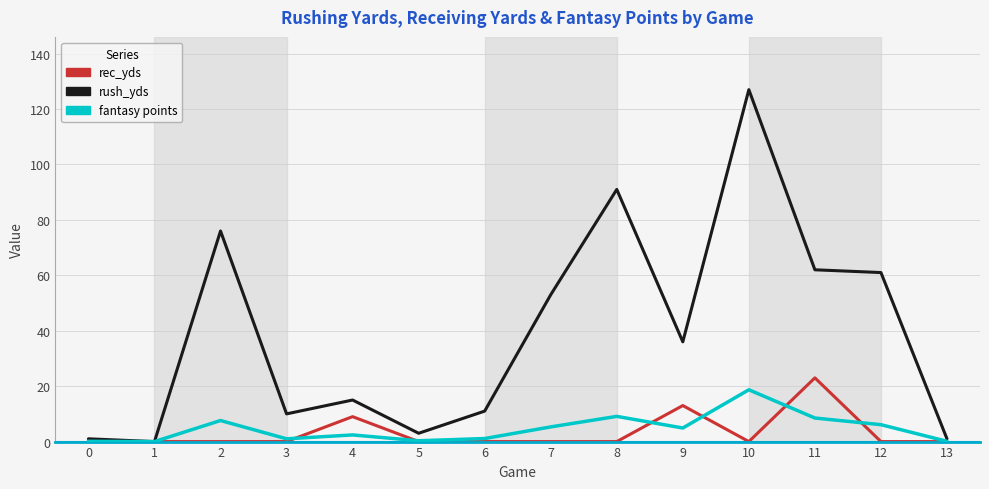

What is the sum of the fantasy points values at 8 and 12?

15.2